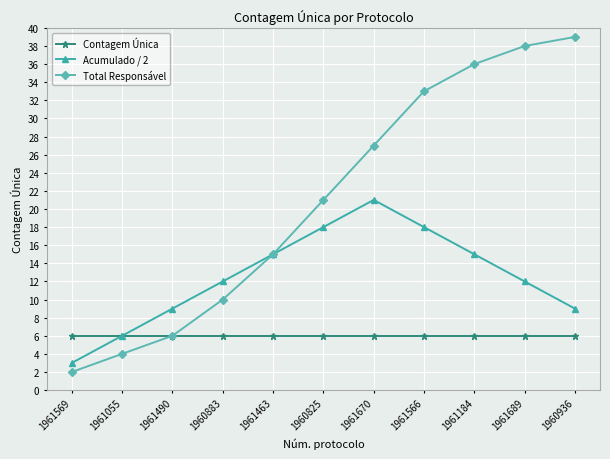

Reading right to left, extract all data points from this chart.

Contagem Única: 1960936=6	1961689=6	1961184=6	1961566=6	1961670=6	1960825=6	1961463=6	1960883=6	1961490=6	1961055=6	1961569=6
Acumulado / 2: 1960936=9	1961689=12	1961184=15	1961566=18	1961670=21	1960825=18	1961463=15	1960883=12	1961490=9	1961055=6	1961569=3
Total Responsável: 1960936=39	1961689=38	1961184=36	1961566=33	1961670=27	1960825=21	1961463=15	1960883=10	1961490=6	1961055=4	1961569=2